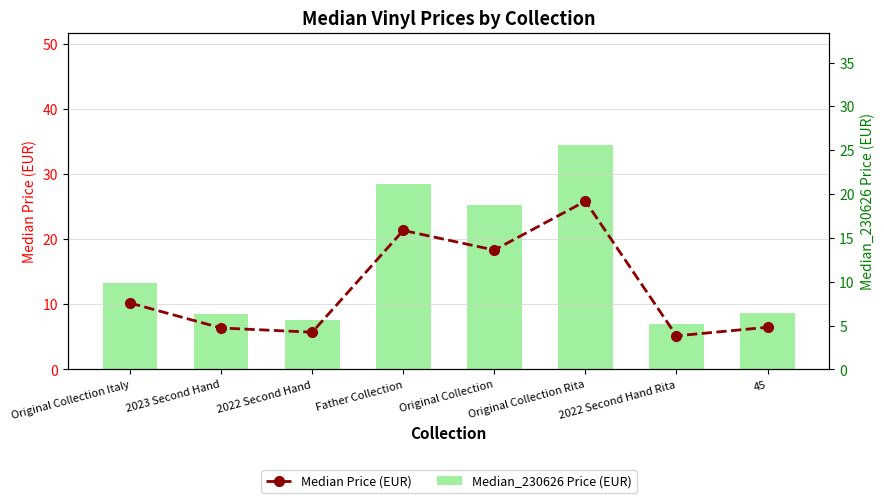

True or false: Median_230626 Price (EUR) has a value of 9.9 at Original Collection Italy.

True